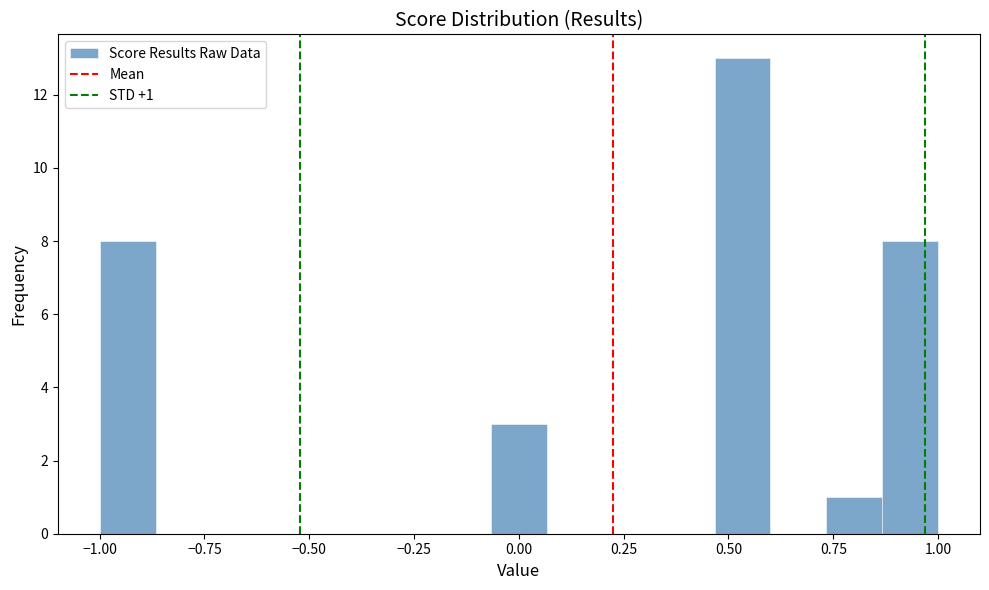

Around what value on the x-axis is the tallest bar? Give the approximate position of its centre, as read against the axis.

0.55